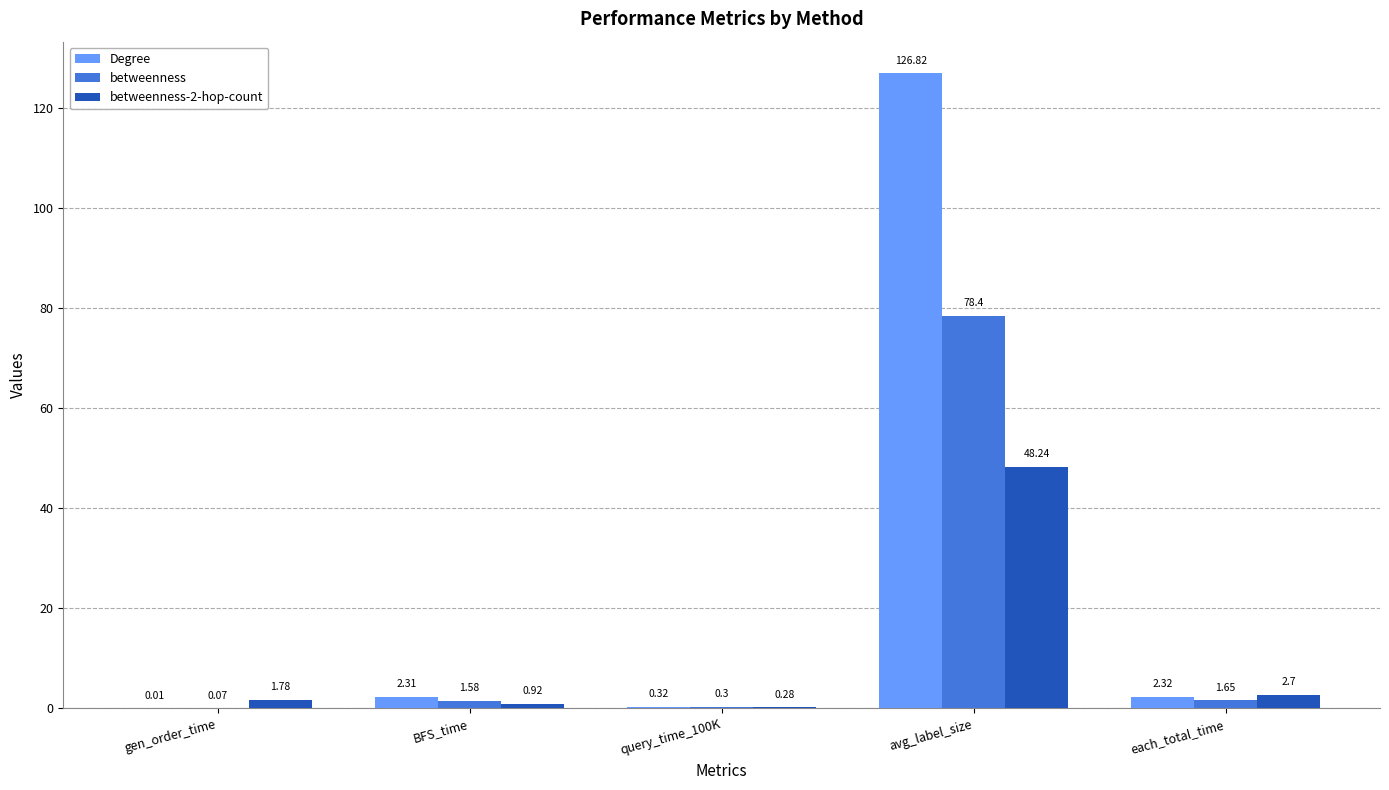

Where is betweenness nearest to the value 39?

each_total_time